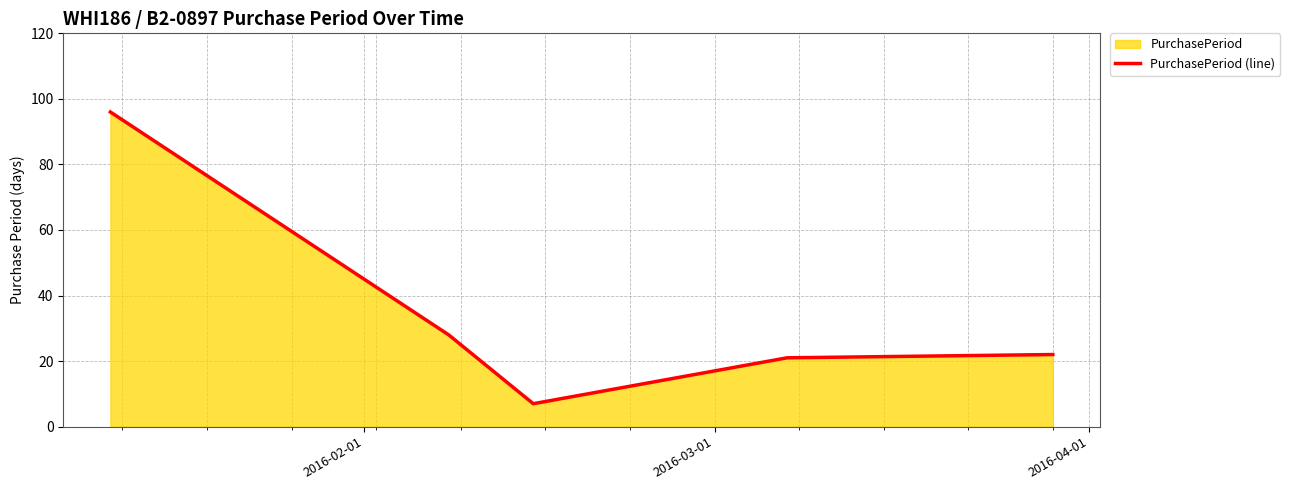

What is the greatest value displayed?

96